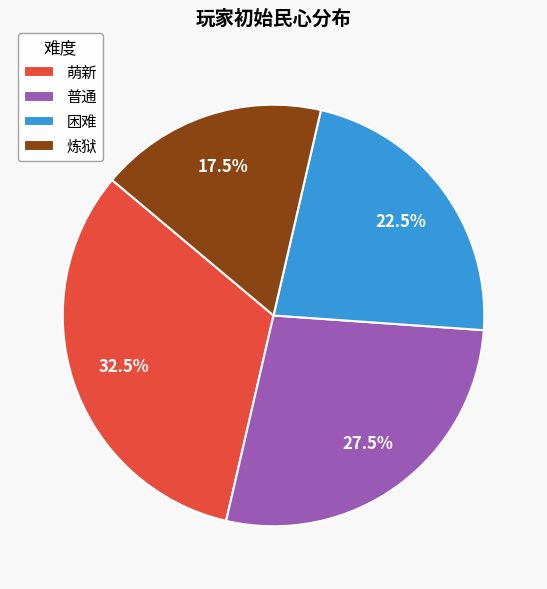

Count the number of slices in the pie.

4